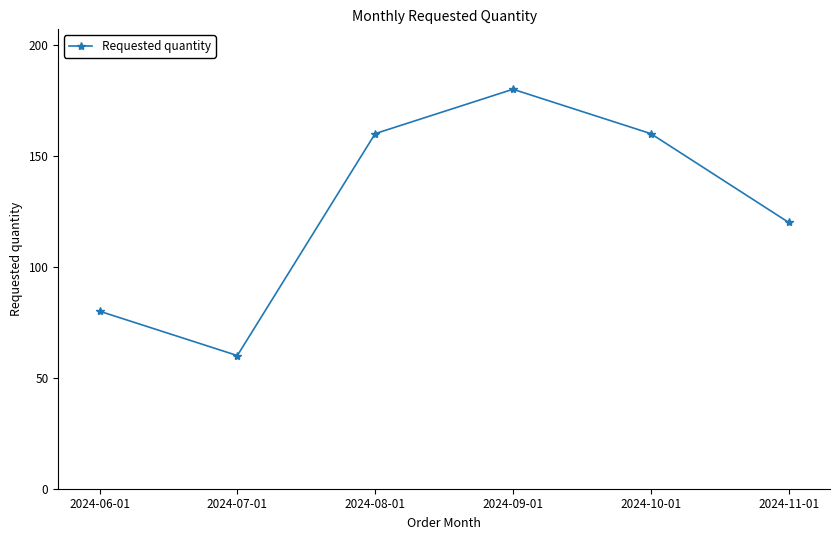

Which has a higher value, 2024-09-01 or 2024-11-01?

2024-09-01